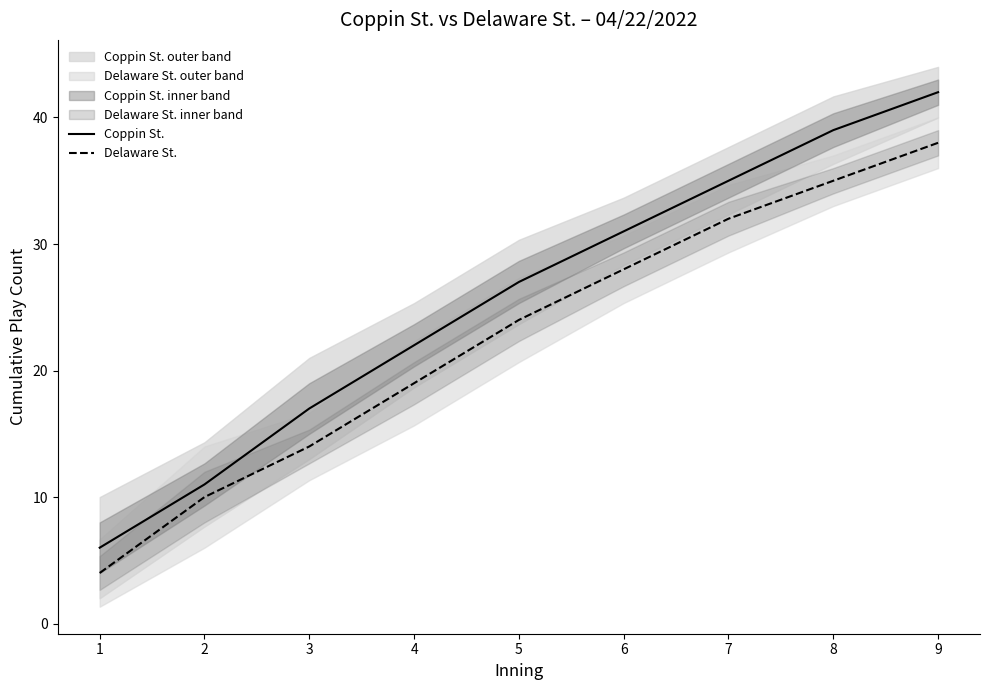

What is the spread (max minus min) of values at 2?

1